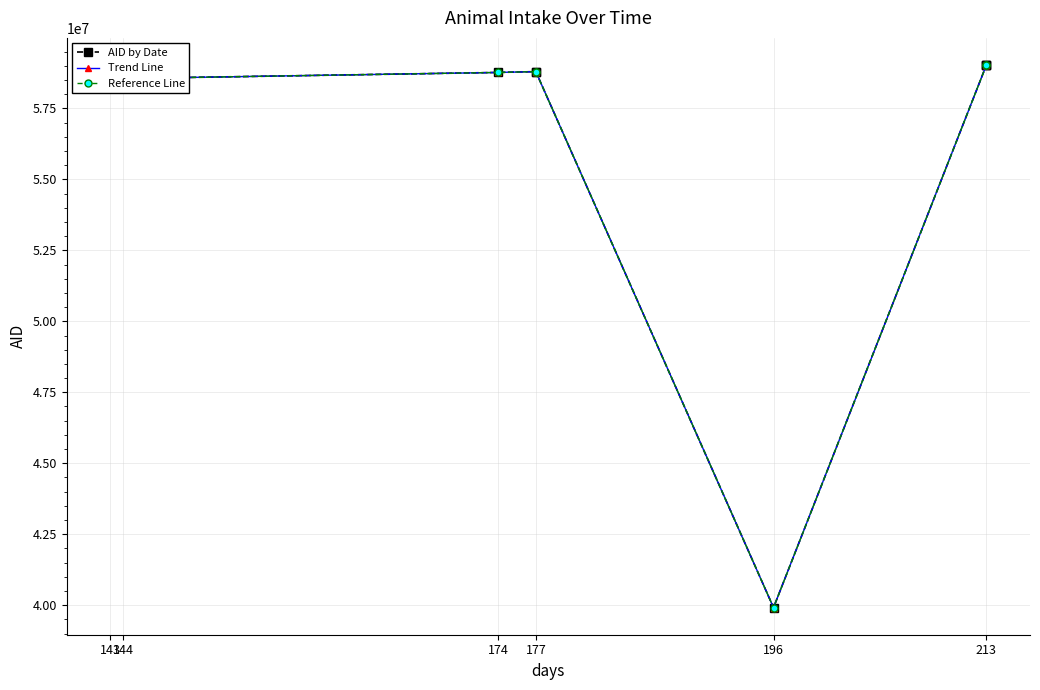

What is the label of the 7th point from the right?

174